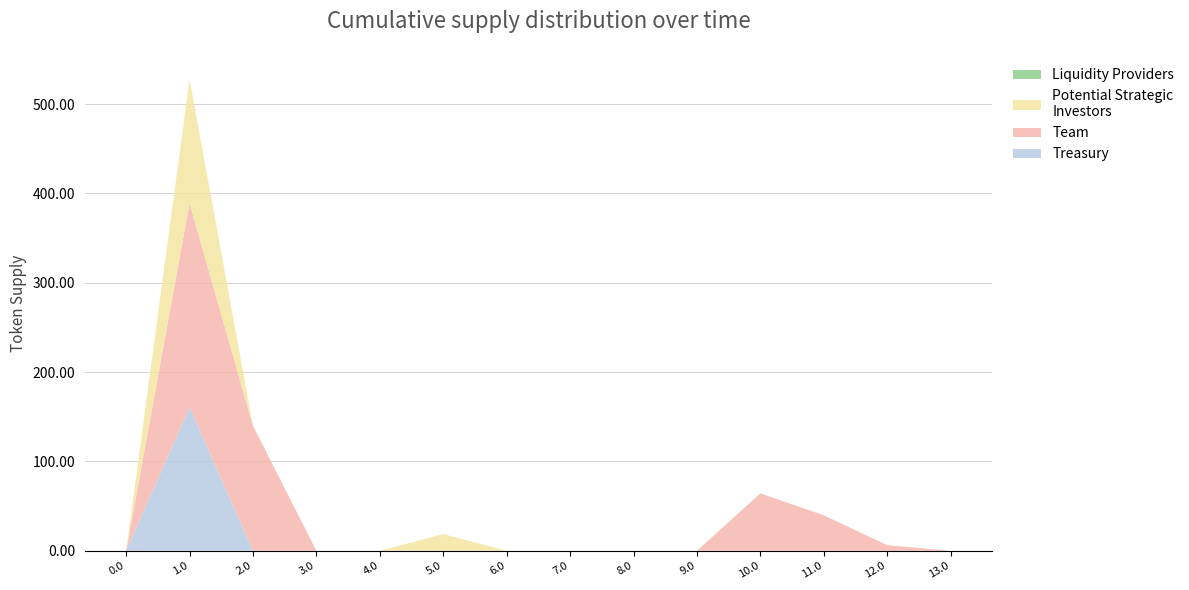

Reading left to right, transcribe all the data shown in this chart.

col_12: 0.0=0.0	1.0=138.7	2.0=0.0	3.0=0.0	4.0=0.0	5.0=18.7	6.0=0.0	7.0=0.0	8.0=0.0	9.0=0.0	10.0=0.0	11.0=0.0	12.0=0.0	13.0=0.0
col_13: 0.0=0.0	1.0=0.0	2.0=0.0	3.0=0.0	4.0=0.0	5.0=0.0	6.0=0.0	7.0=0.0	8.0=0.0	9.0=0.0	10.0=0.0	11.0=0.0	12.0=0.0	13.0=0.0
col_8: 0.0=0.0	1.0=227.5	2.0=140.0	3.0=0.0	4.0=0.0	5.0=0.0	6.0=0.0	7.0=0.0	8.0=0.0	9.0=0.0	10.0=6.3	11.0=39.7	12.0=6.3	13.0=0.0
col_9: 0.0=0.0	1.0=0.9	2.0=0.0	3.0=0.0	4.0=0.0	5.0=0.0	6.0=0.0	7.0=0.0	8.0=0.0	9.0=0.0	10.0=58.0	11.0=0.0	12.0=0.0	13.0=0.0
col_10: 0.0=0.0	1.0=0.0	2.0=0.0	3.0=0.0	4.0=0.0	5.0=0.0	6.0=0.0	7.0=0.0	8.0=0.0	9.0=0.0	10.0=0.0	11.0=0.0	12.0=0.0	13.0=0.0
col_14: 0.0=0.0	1.0=160.6	2.0=0.0	3.0=0.0	4.0=0.0	5.0=0.0	6.0=0.0	7.0=0.0	8.0=0.0	9.0=0.0	10.0=0.0	11.0=0.0	12.0=0.0	13.0=0.0